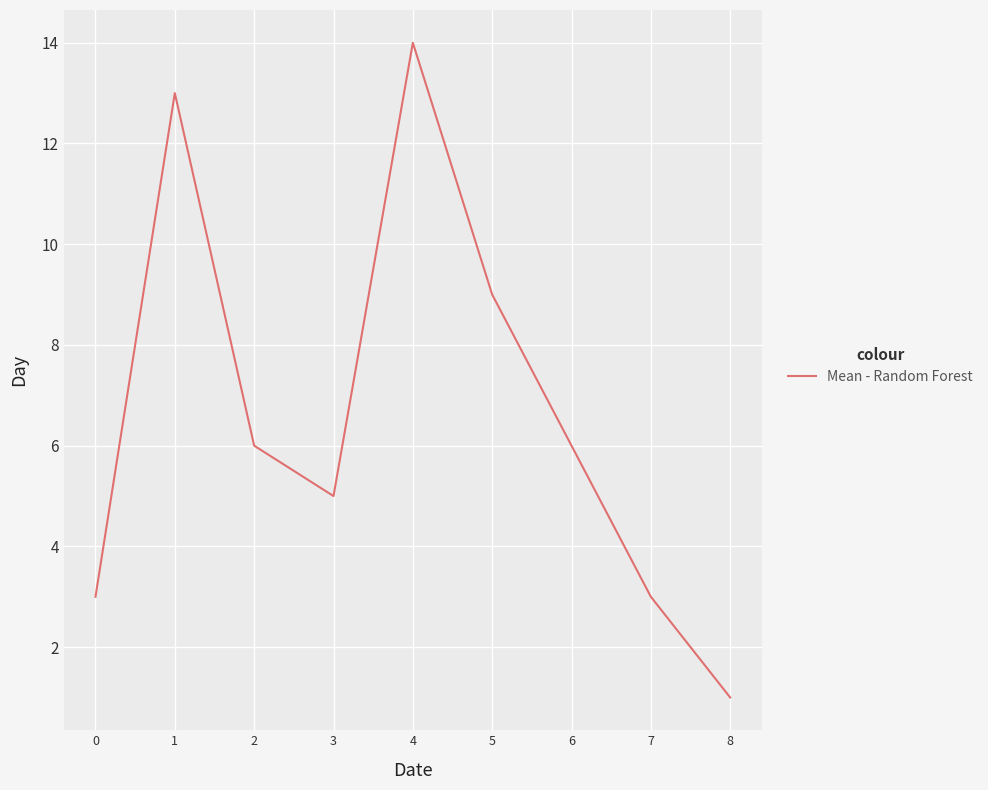

True or false: there are more than 1 points higher than both neighbors.

True